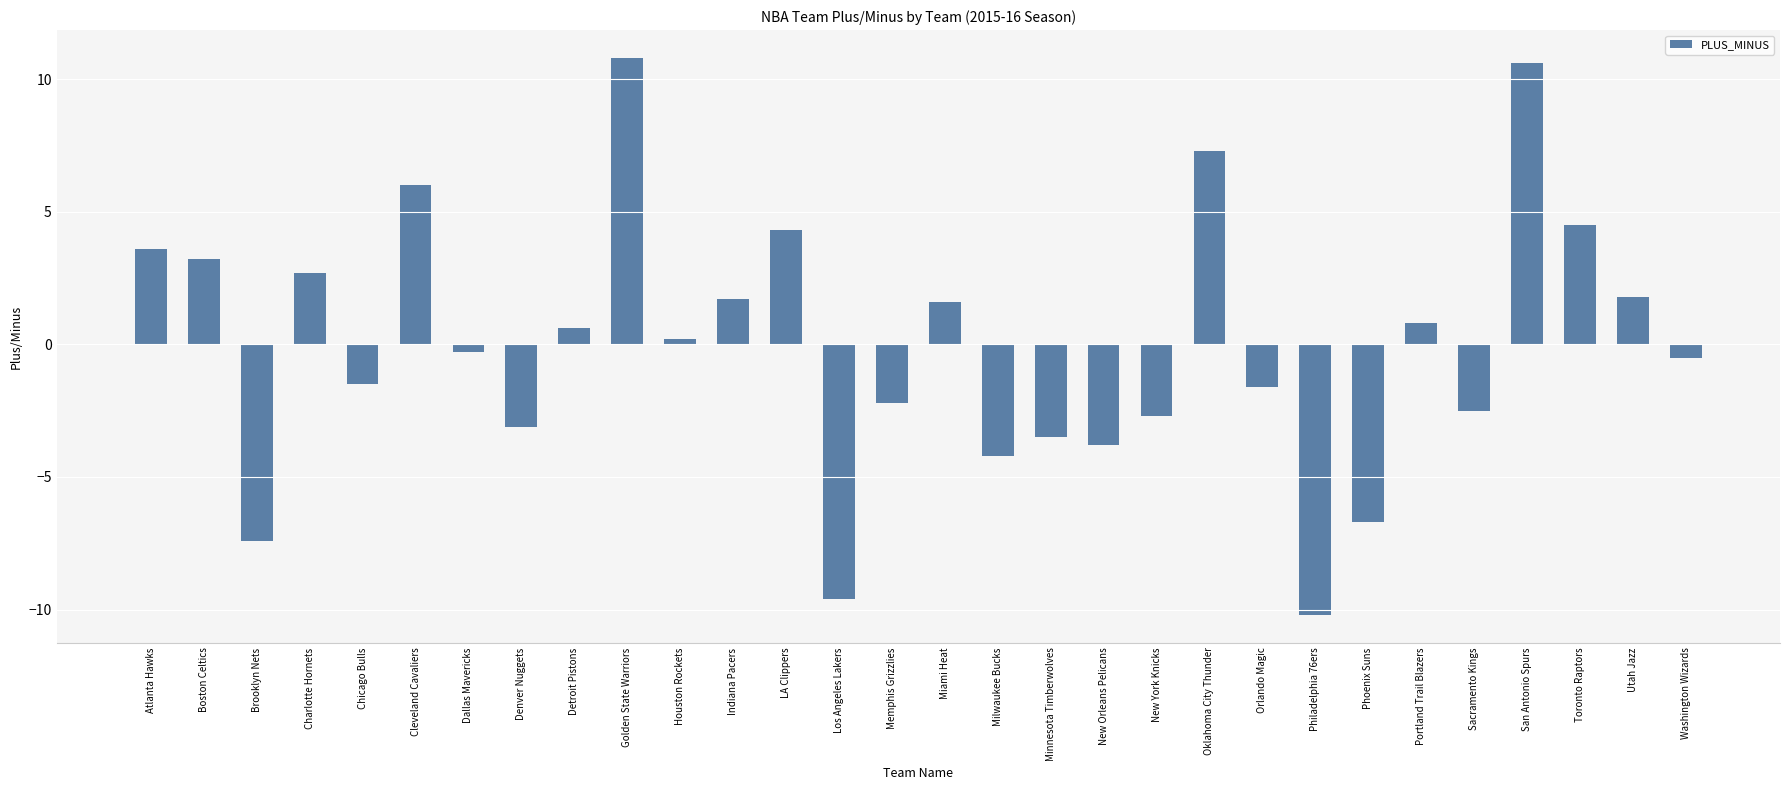

What is the sum of the values at Portland Trail Blazers and Philadelphia 76ers?

-9.4